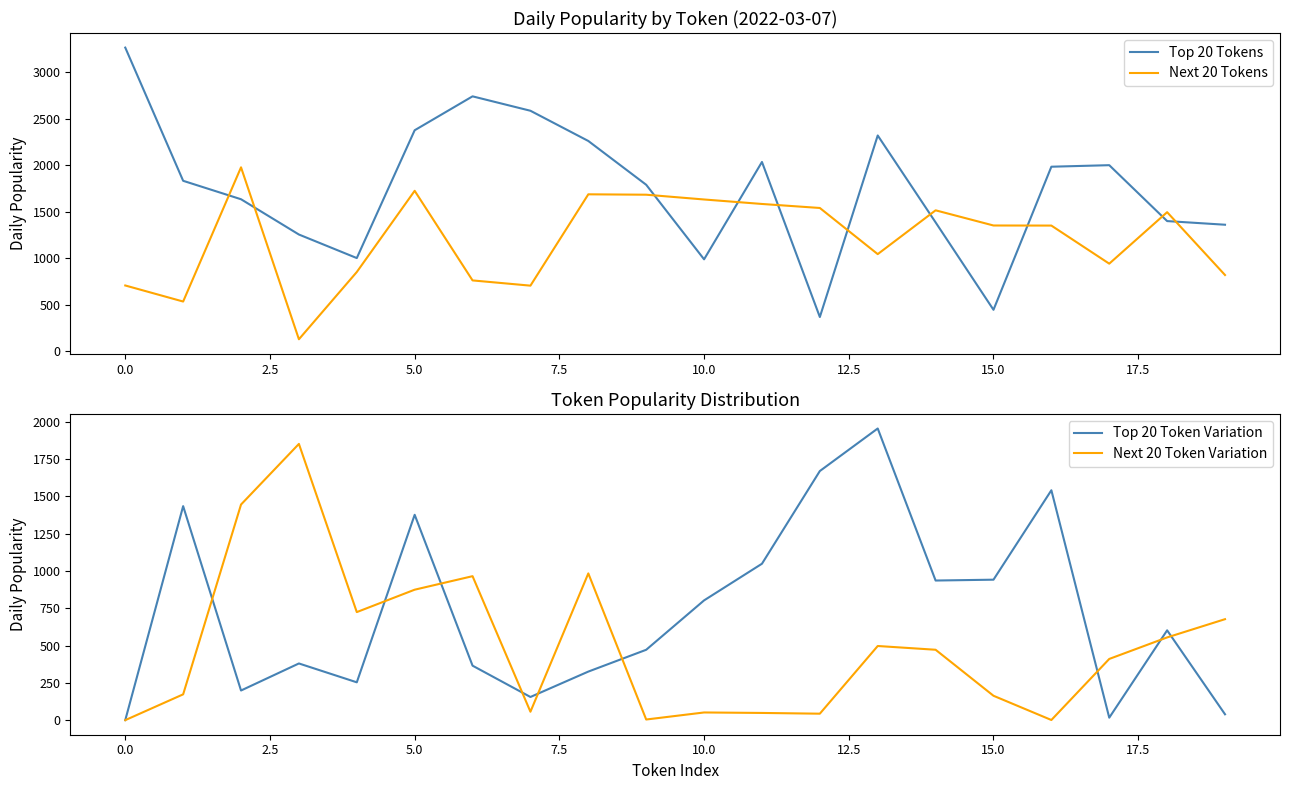

What is the highest value of the Top 20 Tokens series?

3267.3